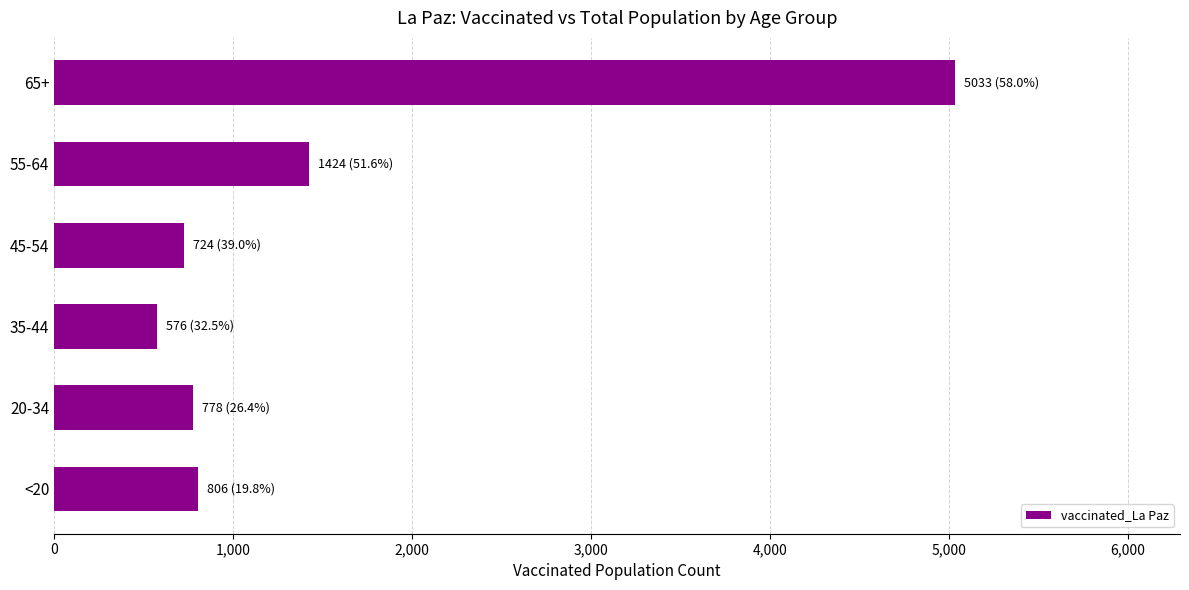

Is it true that the value at 20-34 is 1127?

False